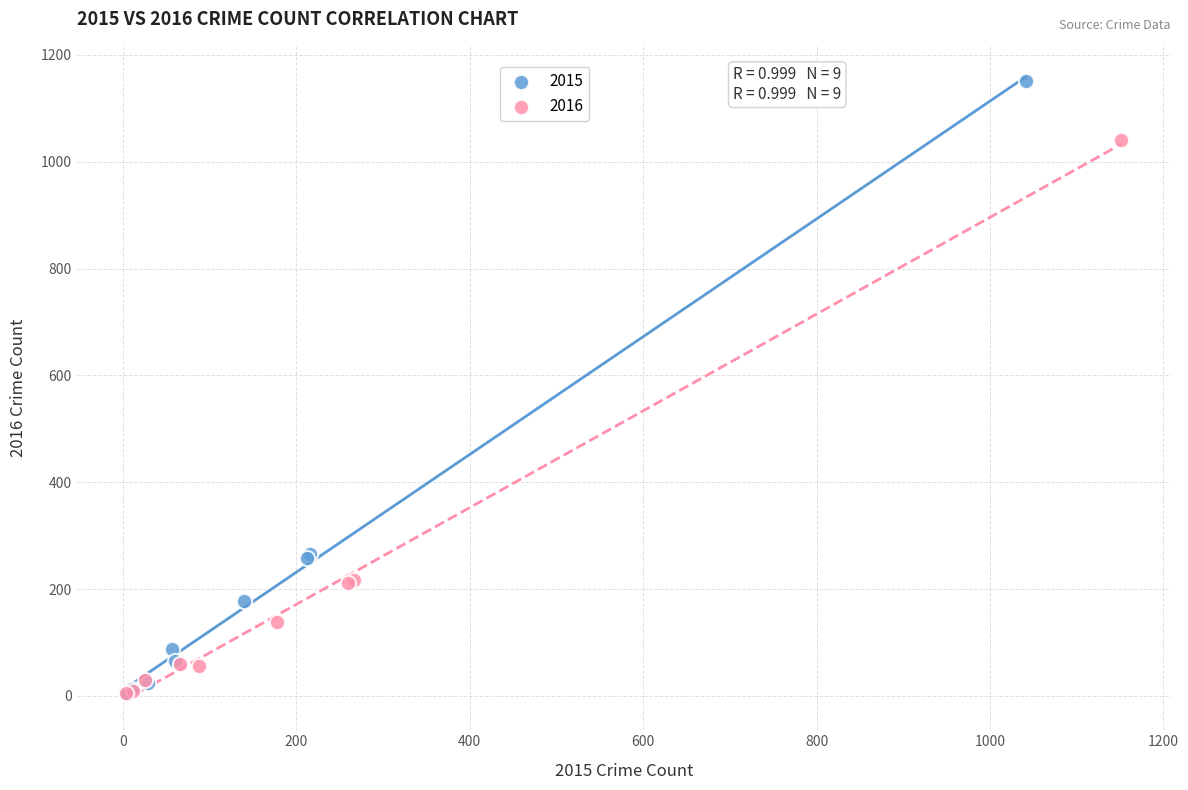

Which series has the largest Y range (max minus min)?

2015